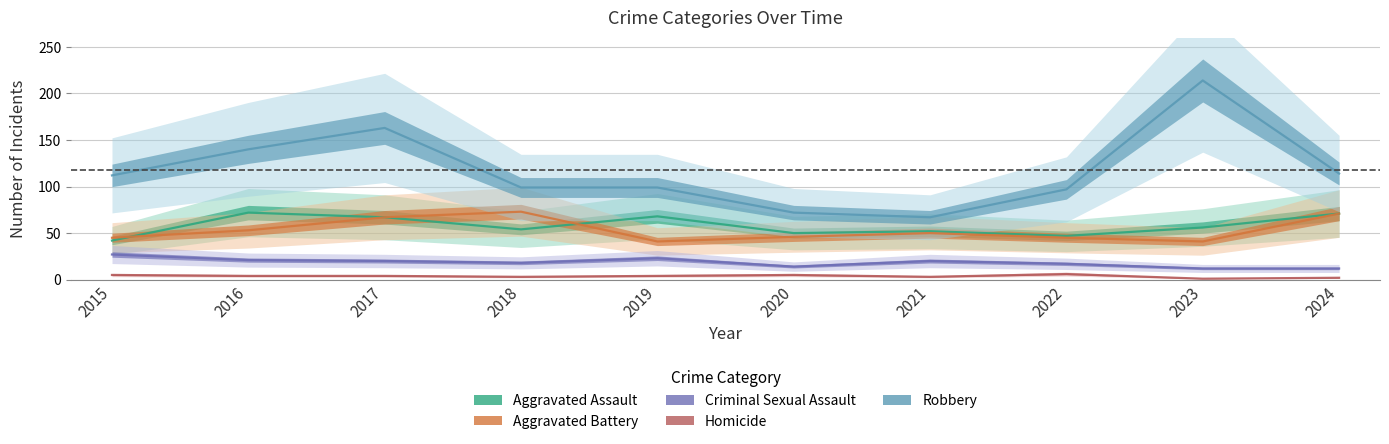

True or false: Criminal Sexual Assault has more than 1 interior local peaks.

True